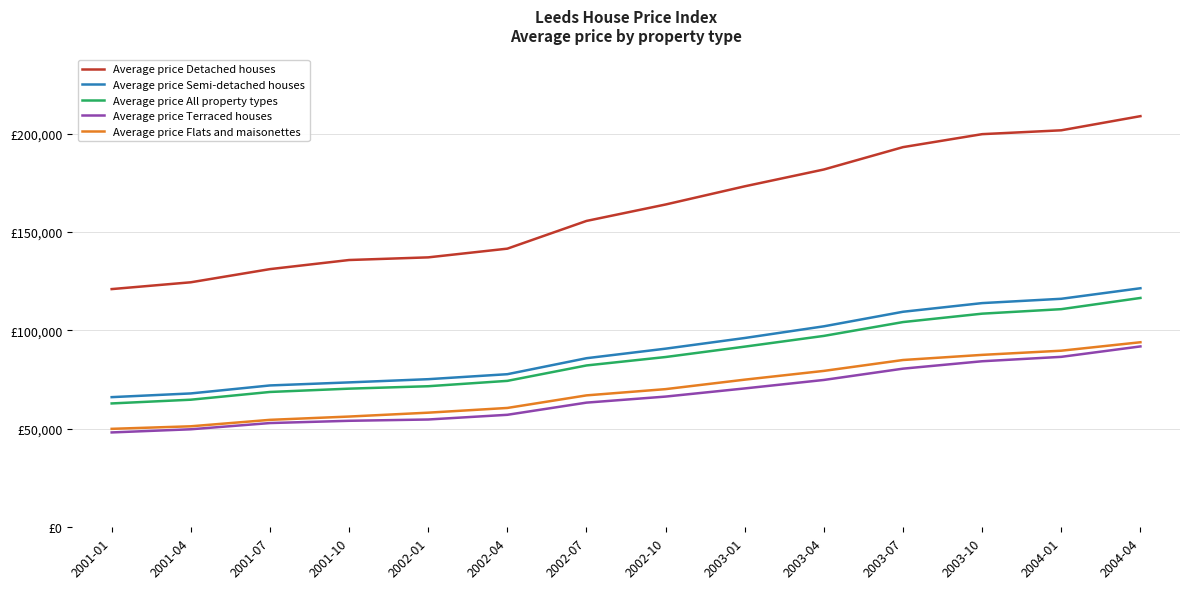

What is the average value of the Average price Flats and maisonettes series?

69923